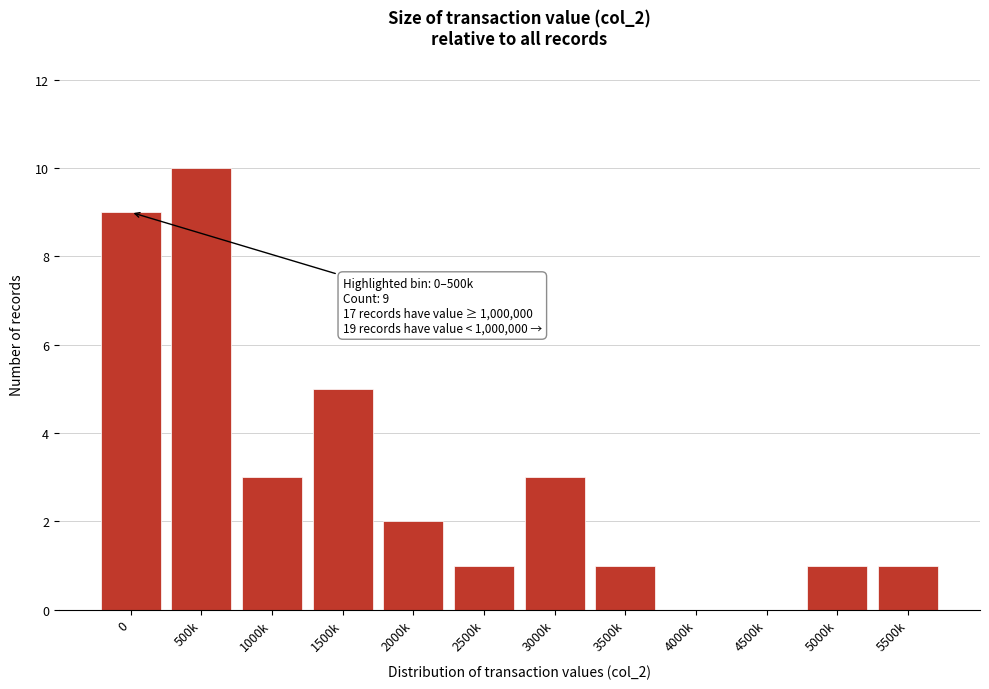

Reading right to left, list all the values displayed in this chart.

5500k=1	5000k=1	4500k=0	4000k=0	3500k=1	3000k=3	2500k=1	2000k=2	1500k=5	1000k=3	500k=10	0=9